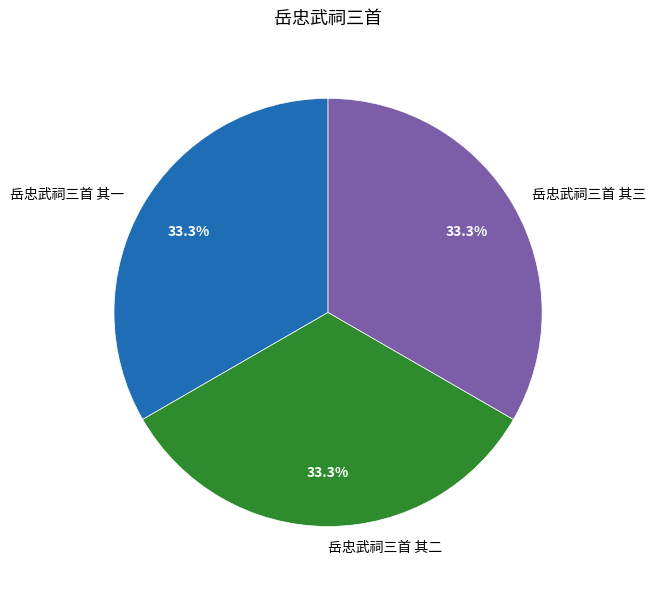

What percentage is NOT represented by 岳忠武祠三首 其一?

66.7%